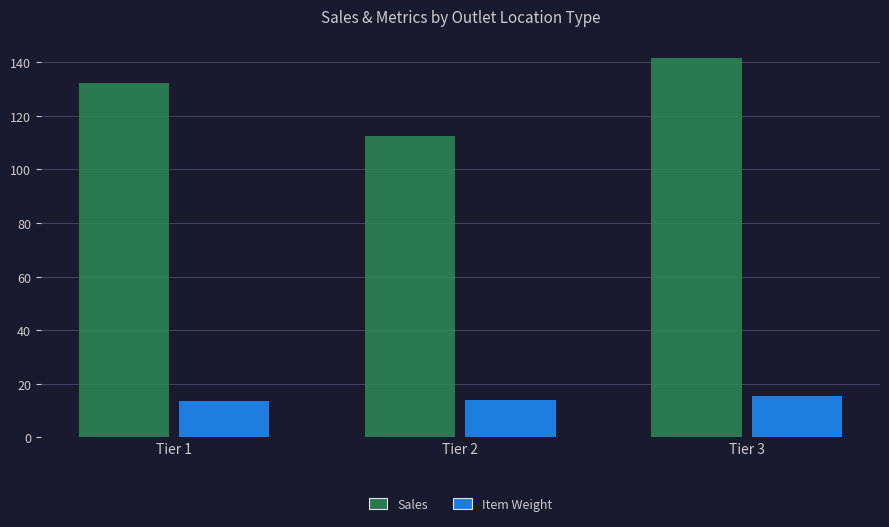

What is the value of the Sales bar at the 3rd from the left?

141.7